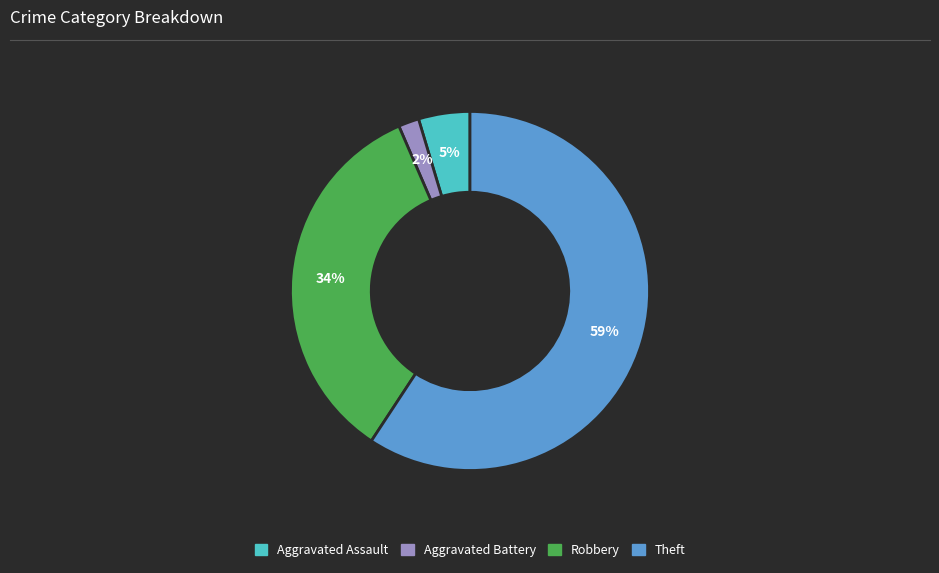

Combined, do Theft and Robbery account for over 50%?

Yes